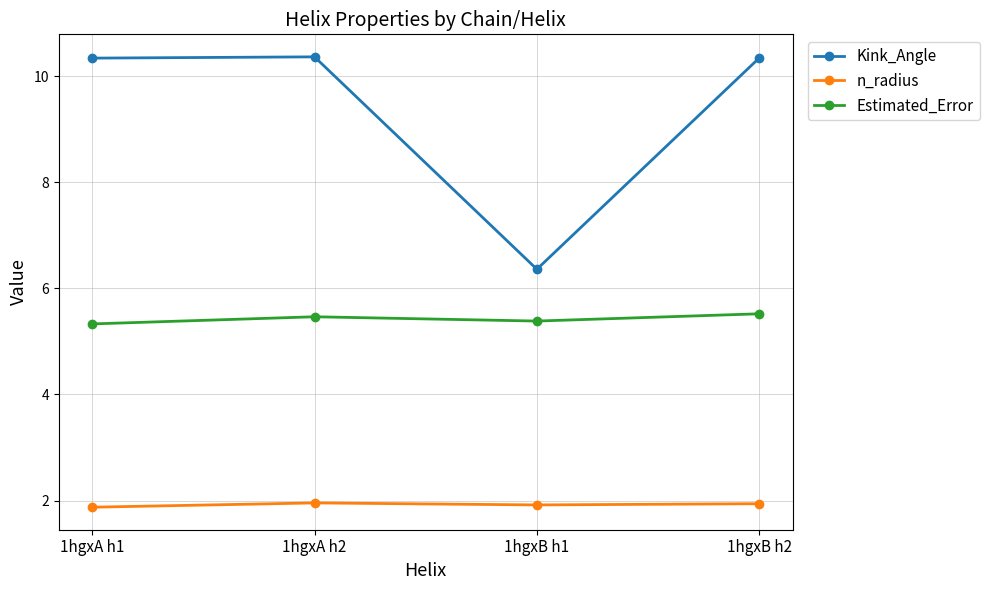

What is the total value across all series at 1hgxB h1?

13.7